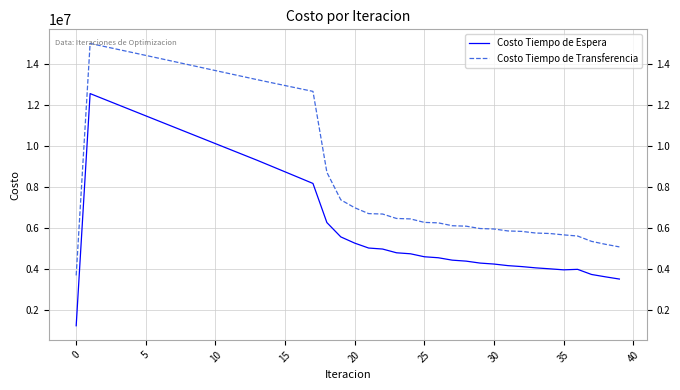

List the series in order of their peak value, highest first.

Costo Tiempo de Transferencia, Costo Tiempo de Espera